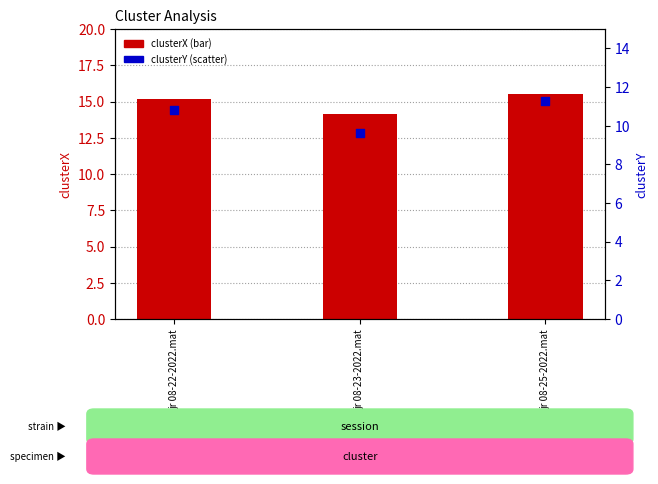

What are all the series names shown in the legend?

clusterX, clusterY